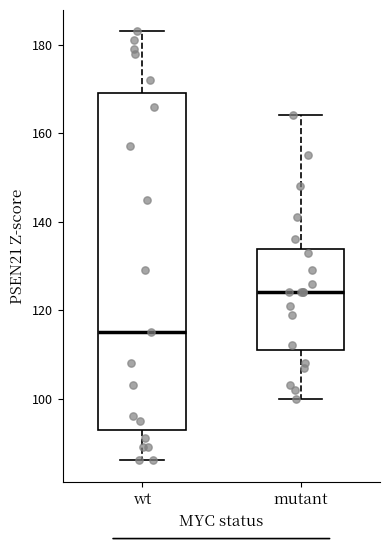

Which box is the tallest, from its lower edge to its upper edge?

wt